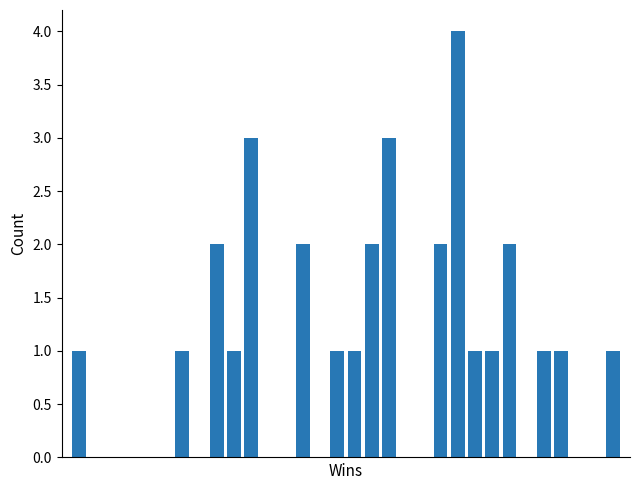

What is the sum of all values?

30